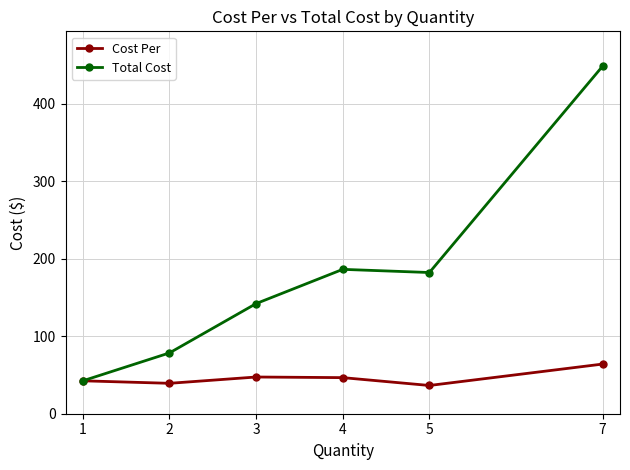

What are all the series names shown in the legend?

Cost Per, Total Cost